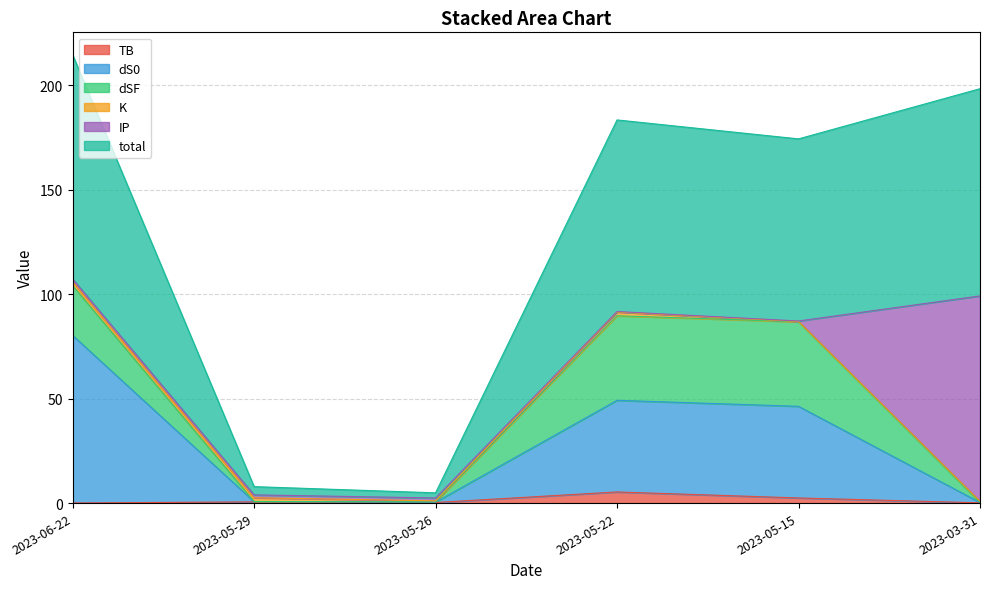

What is the maximum value for TB?

5.3